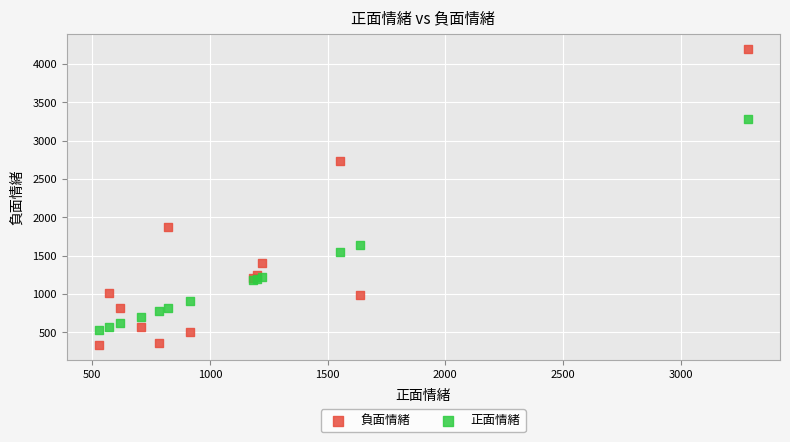

Which series has the widest spread of Y values?

負面情緒